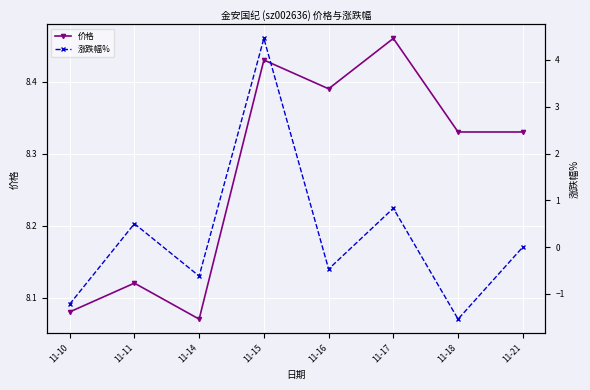

Is the value of 涨跌幅% at 11-21 greater than the value of 价格 at 11-21?

No